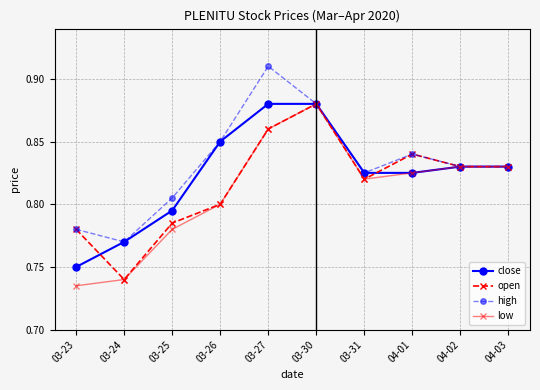

Count the close values in the range 0 to 1.

10